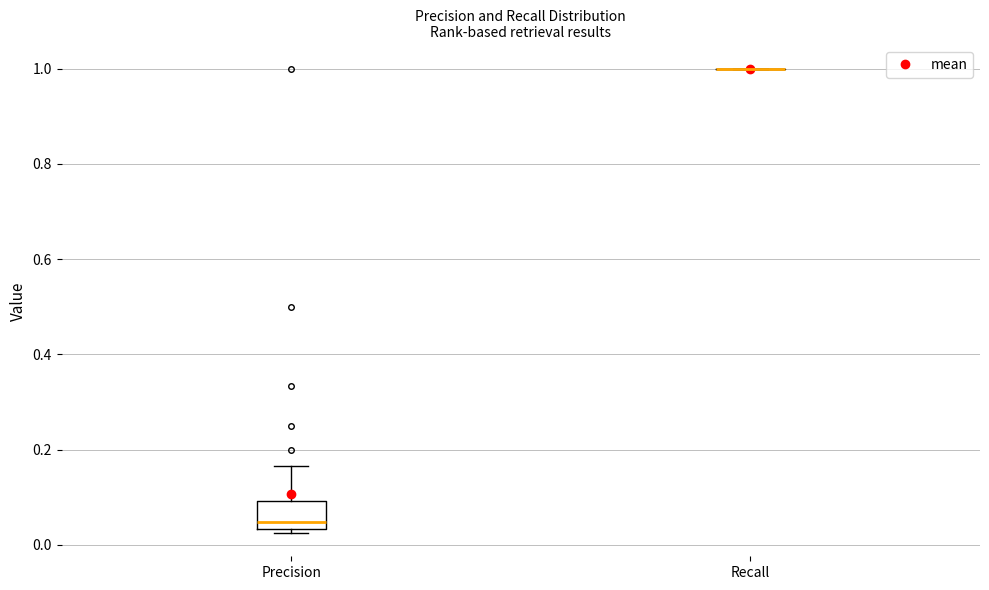

Comparing the boxes themselves (not the whiskers), which one is the tallest?

Precision